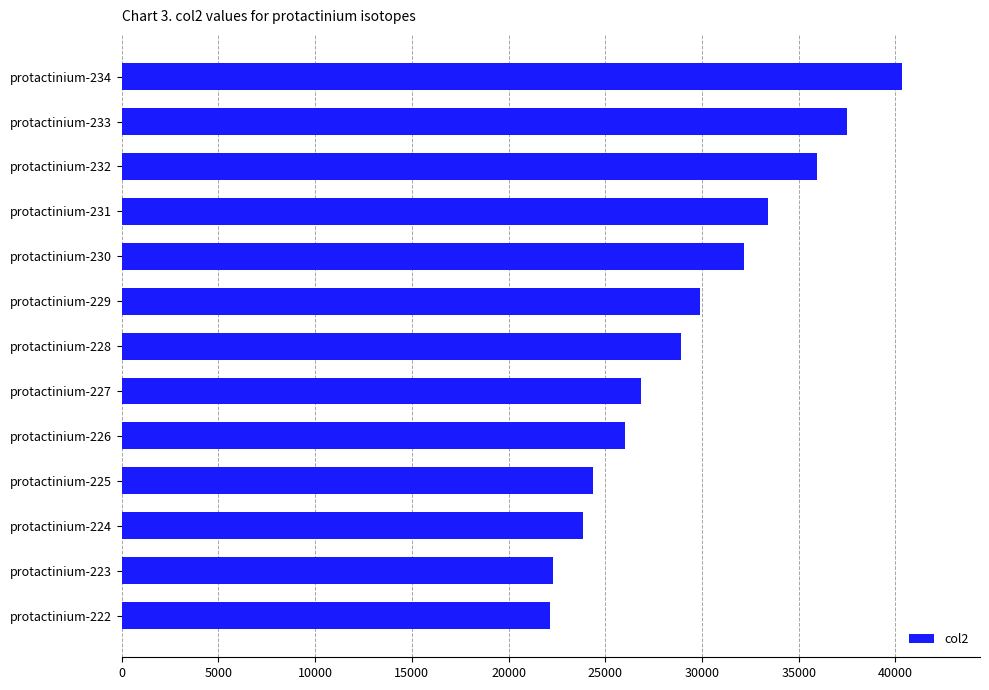

What is the difference between the maximum and minimum values?

18183.9